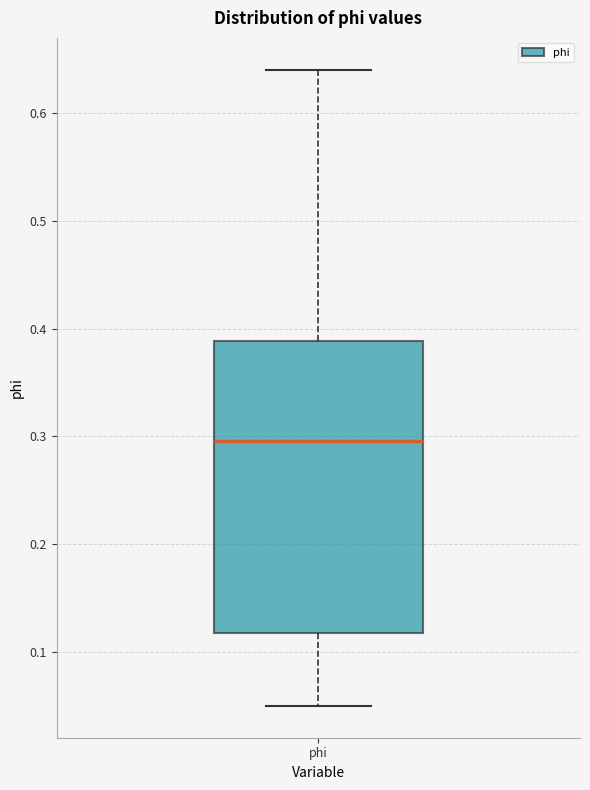

Transcribe this box plot: give where the median line is, the range the box spans, and where the two whiskers end, as read against the y-axis. The values are not printed on the chart, so give them approximately, as read against the axis.

median 0.30, box 0.12 to 0.39, whiskers 0.05 to 0.64